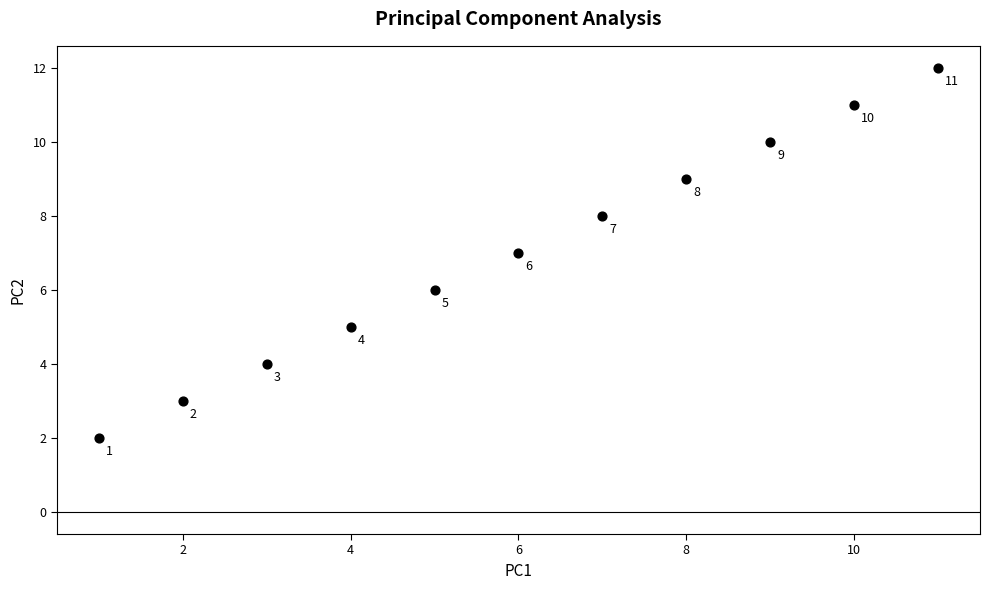

What Y value in the scatter plot is closest to 7?

7